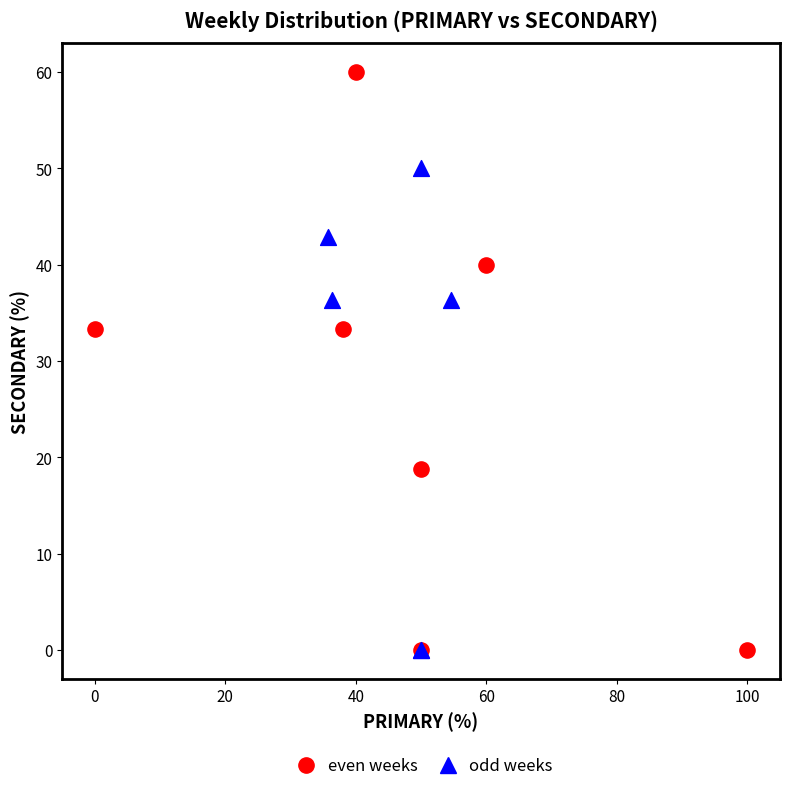

Which series has the widest spread of Y values?

even weeks